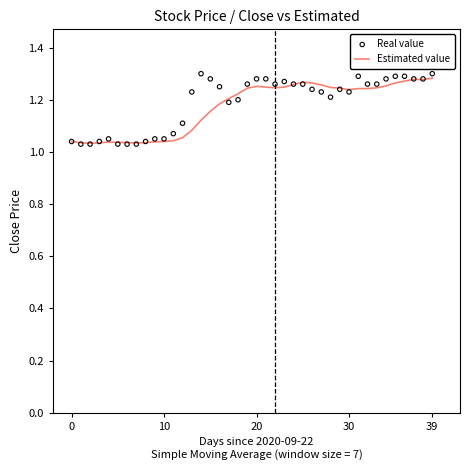

Which series has the largest total across all categories?

Real value